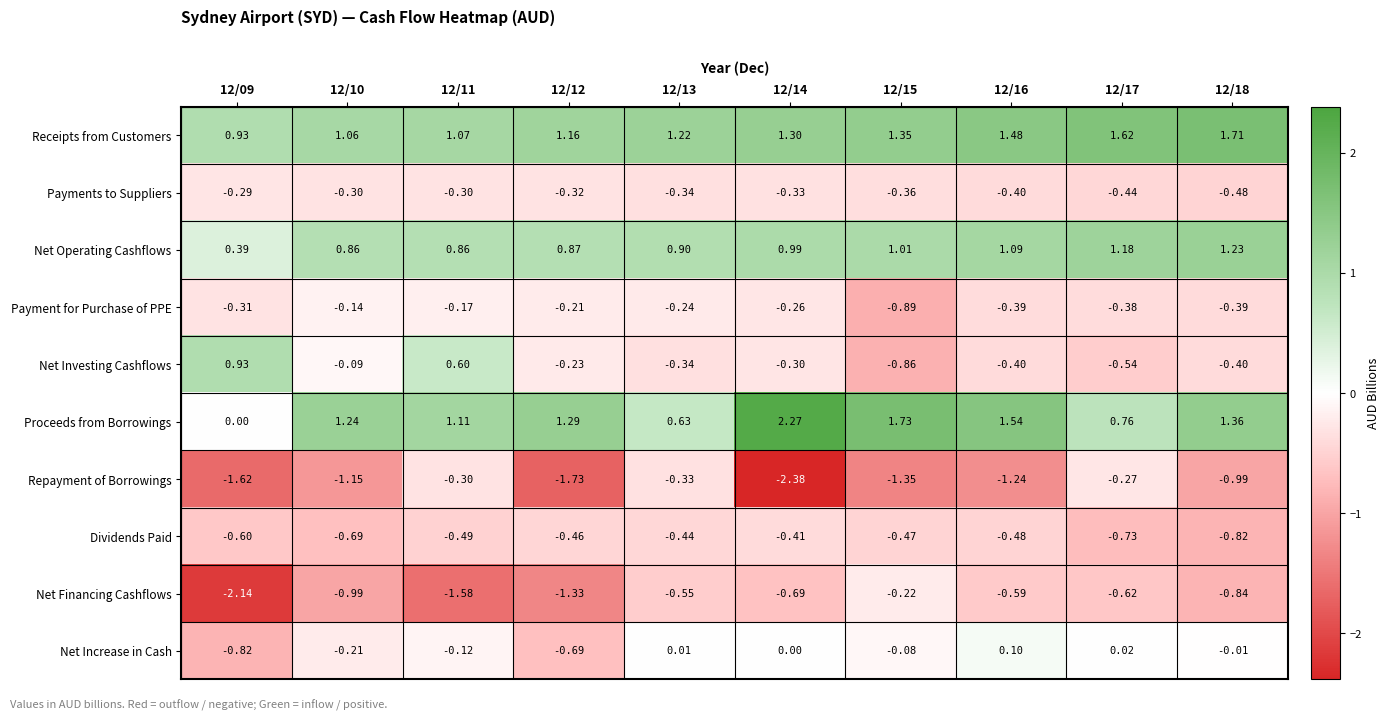

Which series changed the most between 12/09 and 12/18?

Proceeds from Borrowings